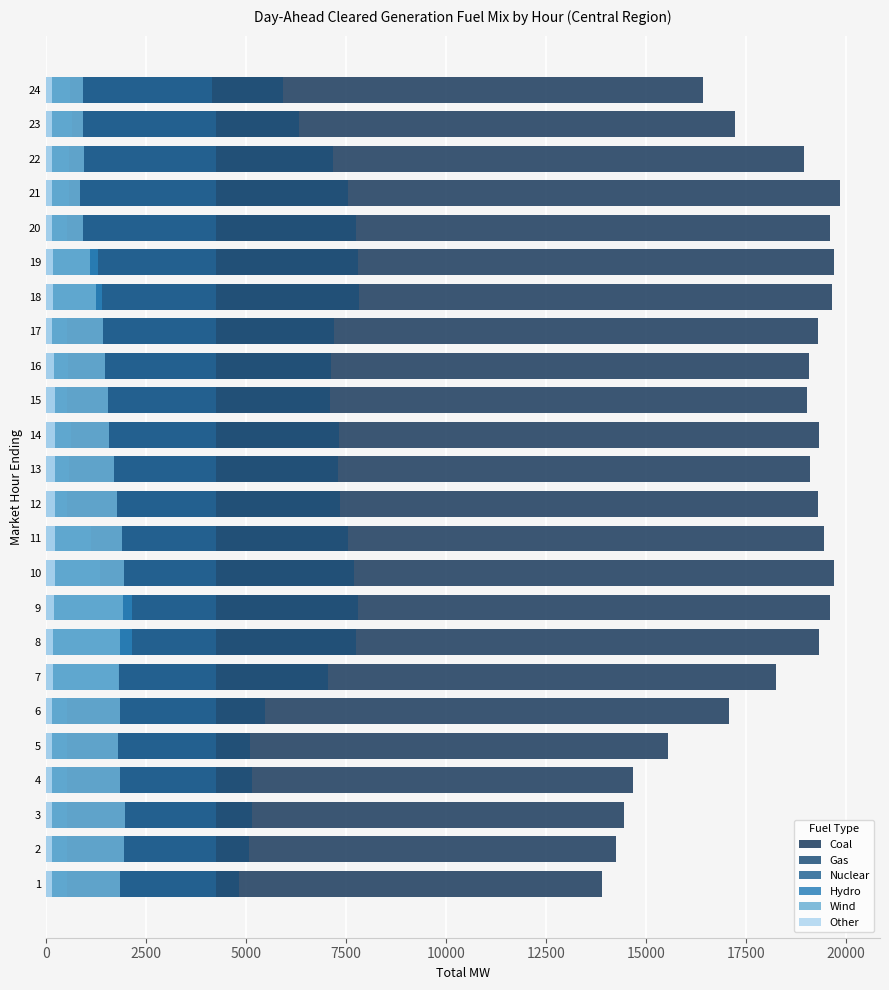

What is the difference between the second highest and second lowest values in the Gas series?

2737.7